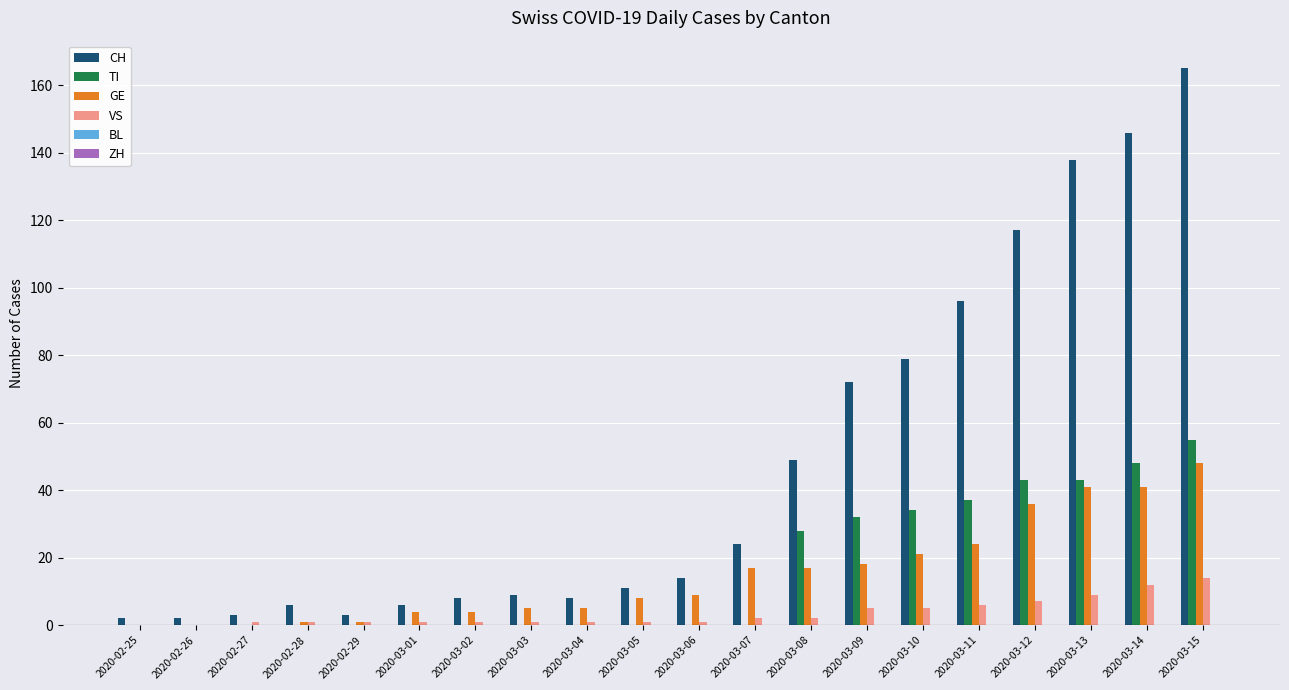

Is it true that TI equals 43 at 2020-03-12?

True